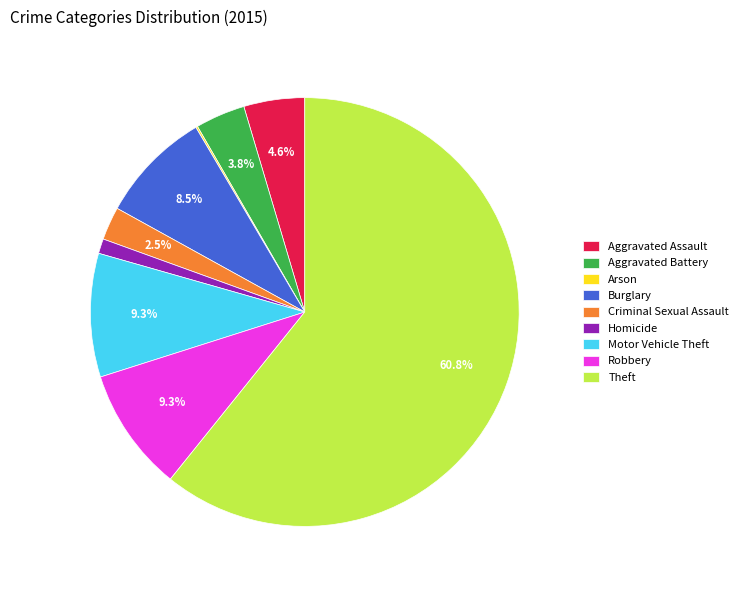

Which slice represents more than half of the pie?

Theft